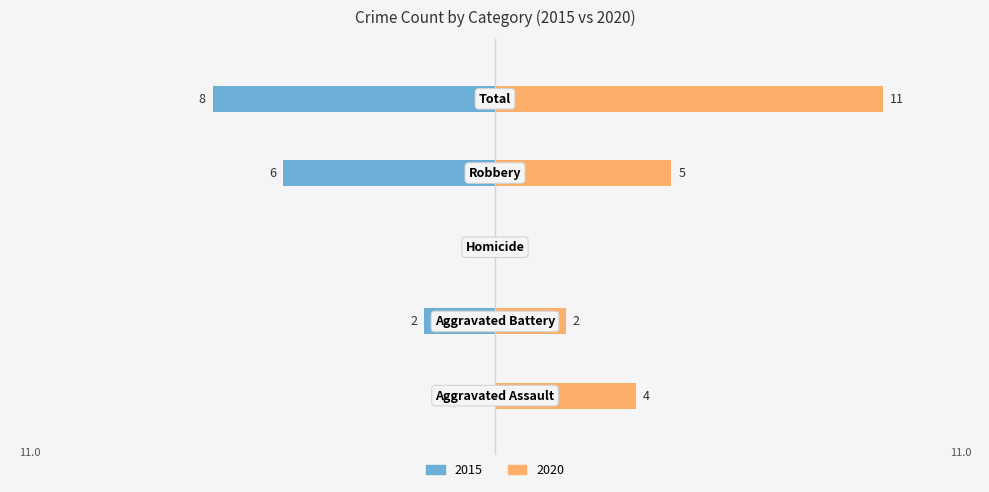

What is the average value of the Left (2015) series?

-3